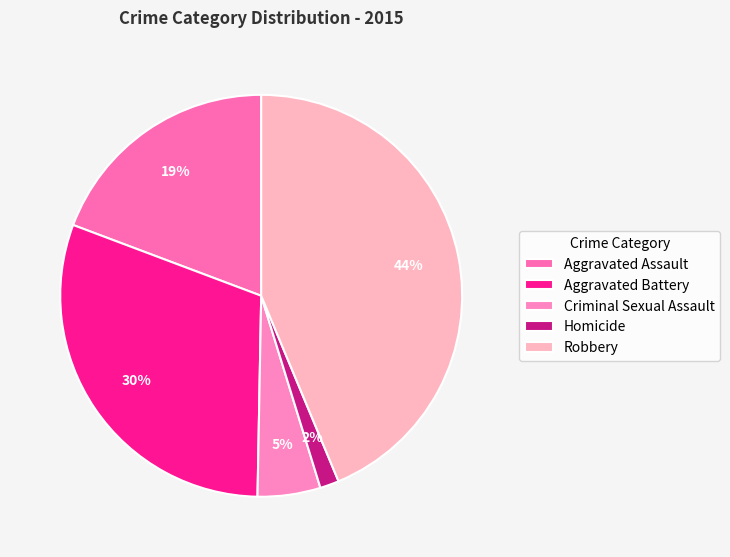

How much of the chart is everything except Criminal Sexual Assault?

94.9%